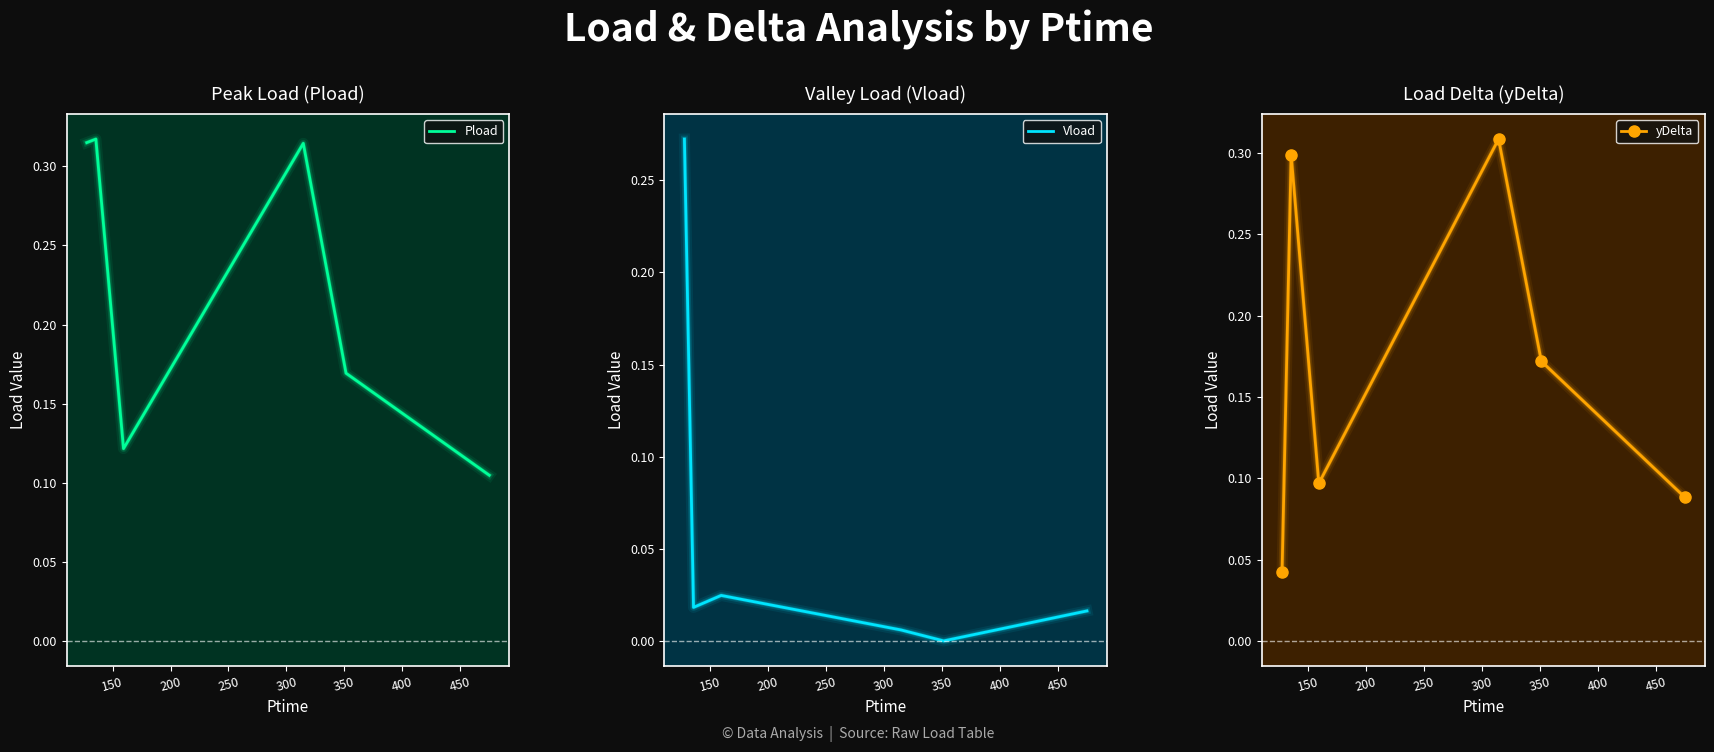

How many data points does each series have?

6